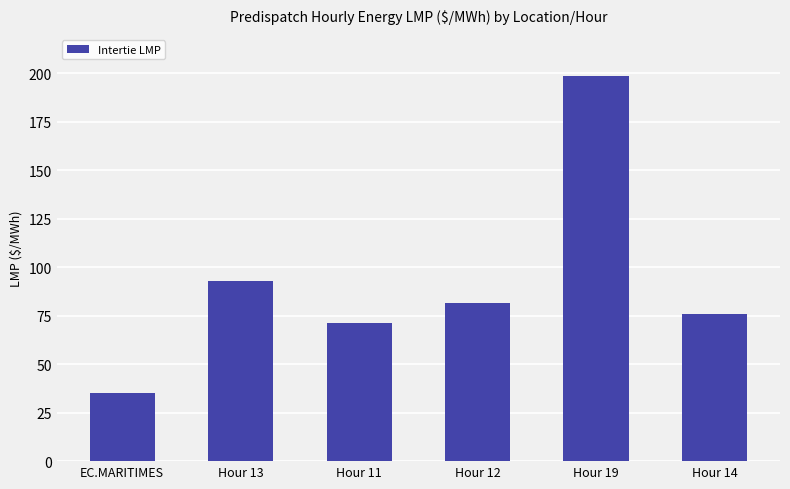

What is the difference between the second highest and minimum values?

58.0